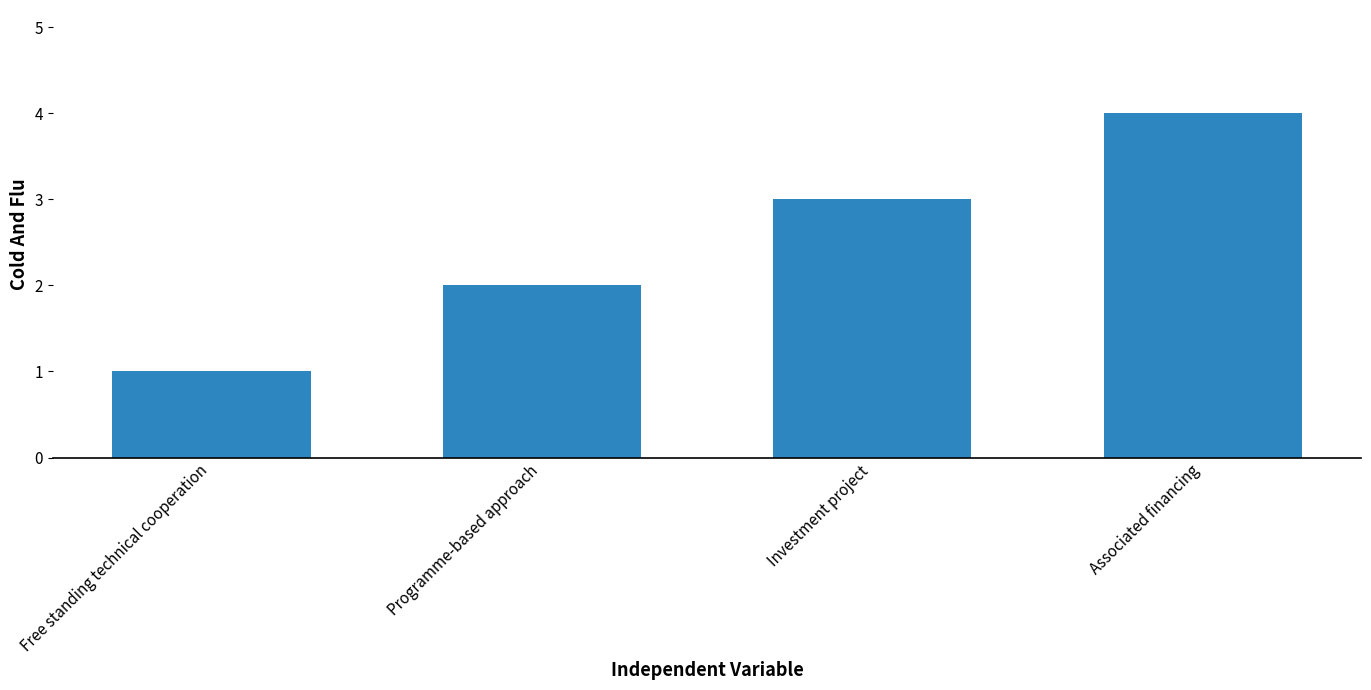

Rank the categories by value from lowest to highest.

Free standing technical cooperation, Programme-based approach, Investment project, Associated financing